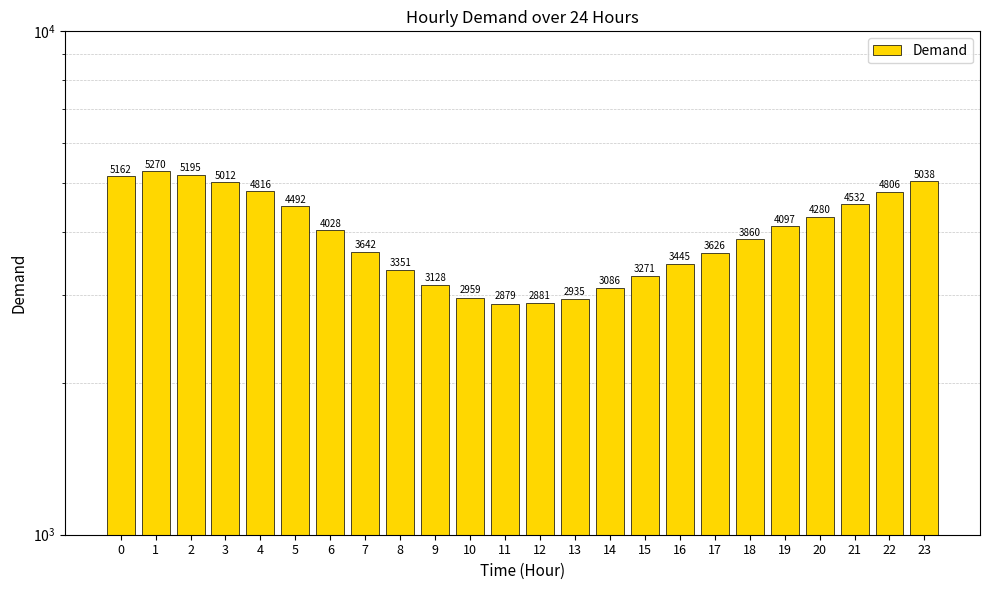

Reading left to right, extract all data points from this chart.

5162	5270	5195	5012	4816	4492	4028	3642	3351	3128	2959	2879	2881	2935	3086	3271	3445	3626	3860	4097	4280	4532	4806	5038